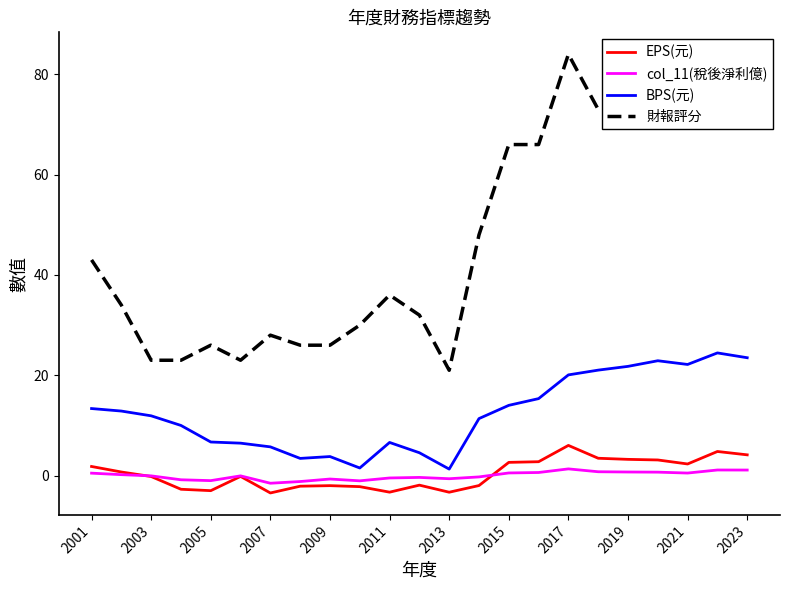

What is the difference between the second highest and second lowest values in the 財報評分 series?

58.0